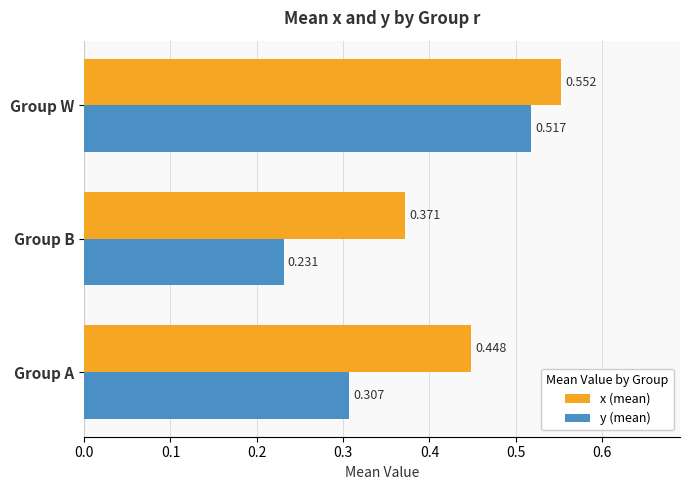

At how many categories does at least one series exceed 0?

3